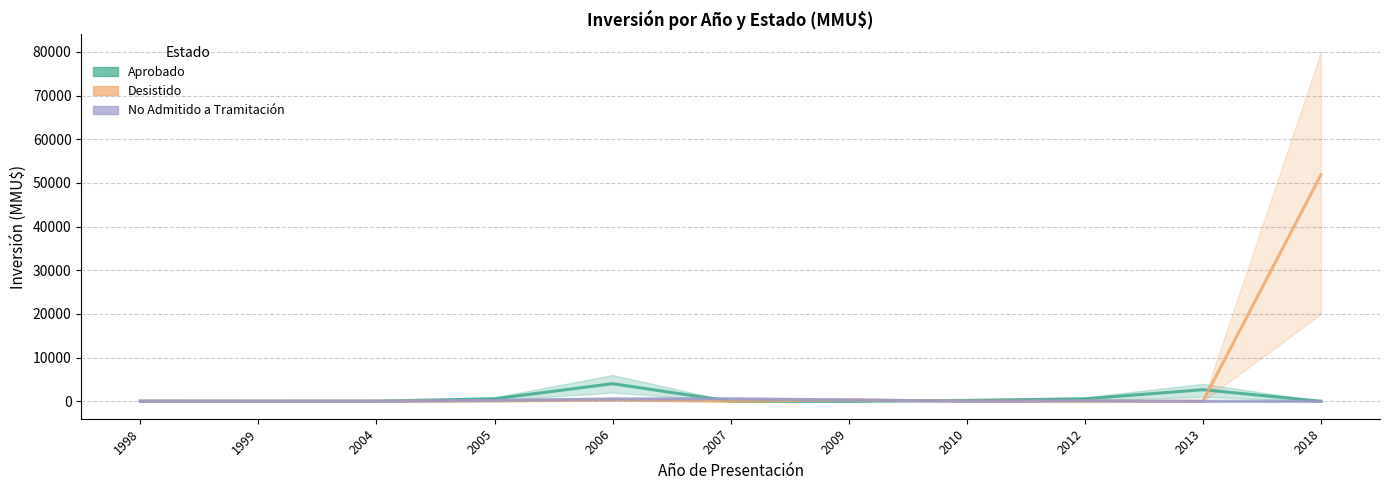

Reading left to right, list all the values displayed in this chart.

Aprobado: 30	20	35	570	4019	0	0	200	550	2650	0
Desistido: 30	0	0	72	320	0	320	0	0	0	51860
No Admitido a Tramitación: 0	0	0	200	500	534	320	0	100	0	0